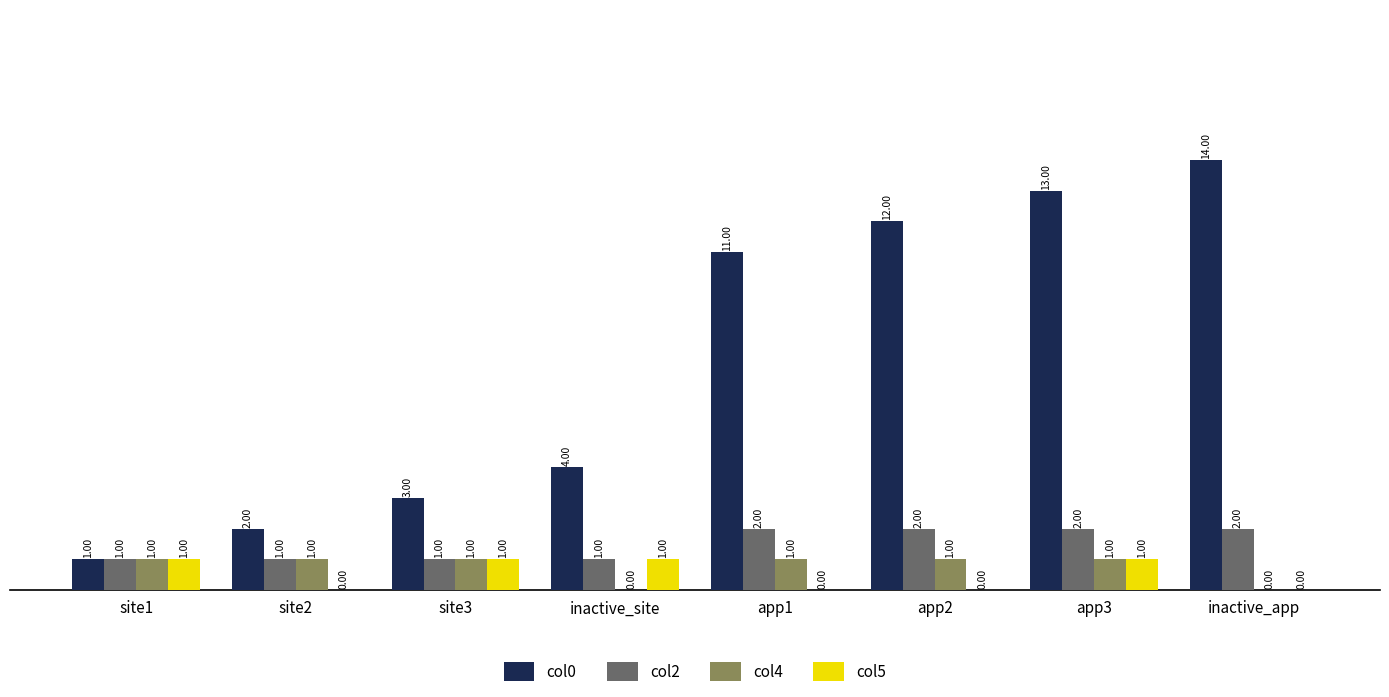

Which series changed the most between site1 and app3?

col0